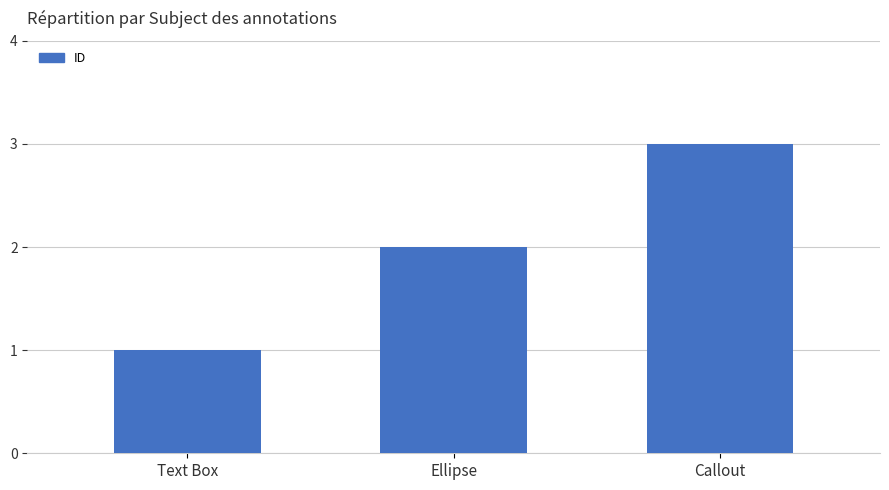

Reading right to left, transcribe all the data shown in this chart.

Callout=3	Ellipse=2	Text Box=1